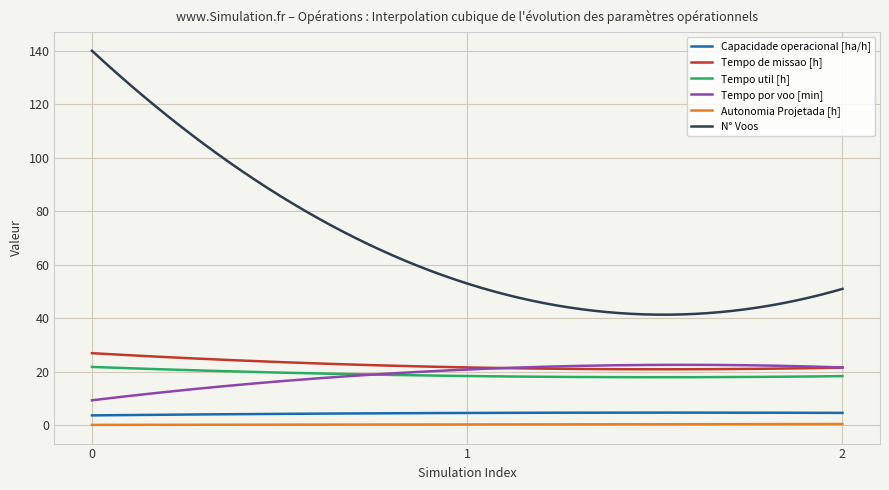

Which series has the largest total across all categories?

N° Voos